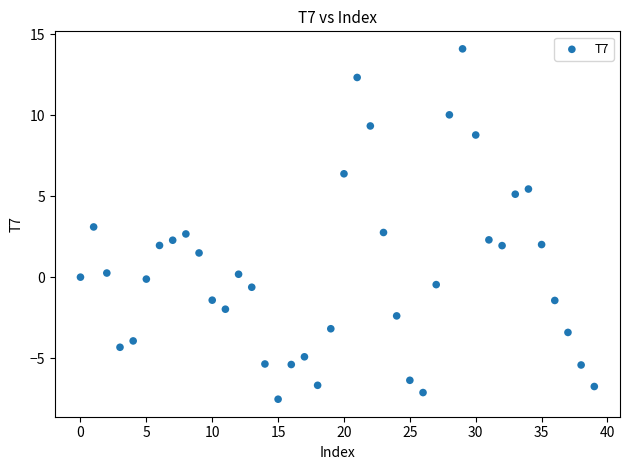

What is the range of Y values (max minus min)?

21.6